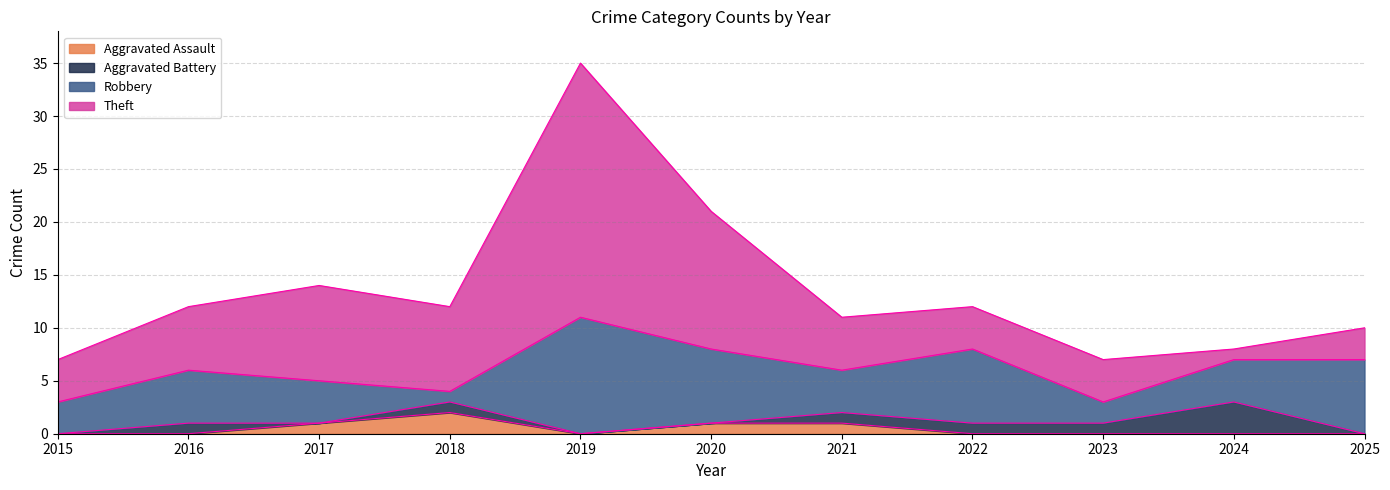

At how many categories does at least one series exceed 8?

3